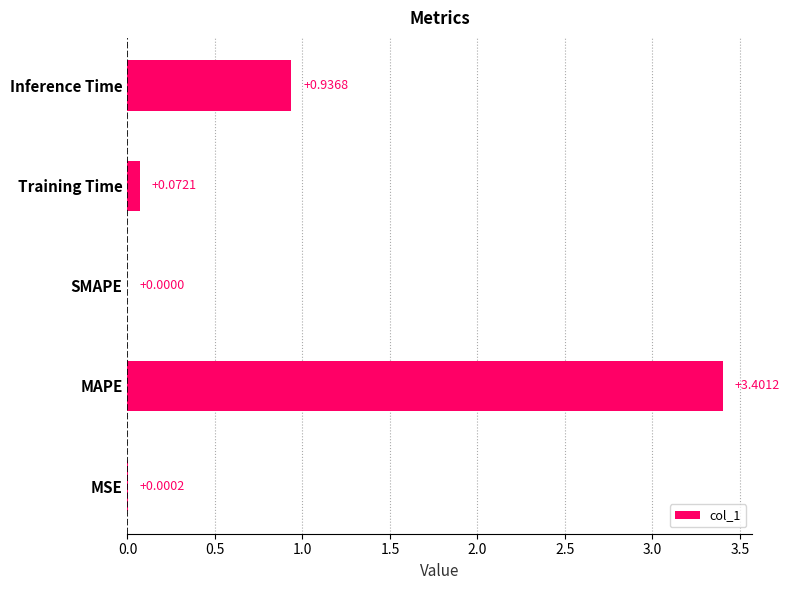

What is the sum of all values?

4.4